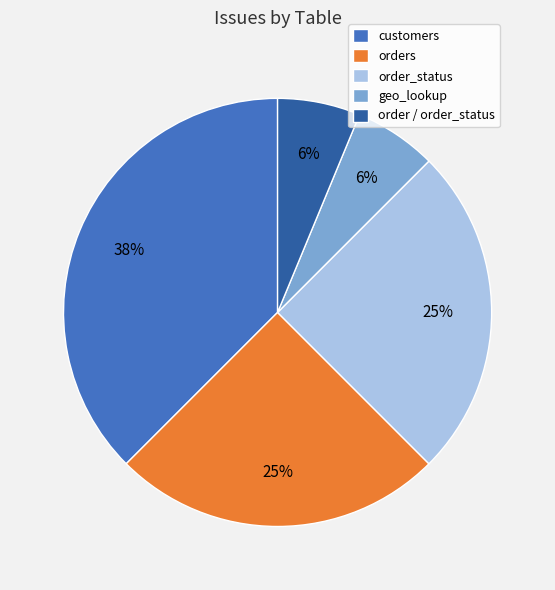

Combined, do geo_lookup and order / order_status account for over 50%?

No